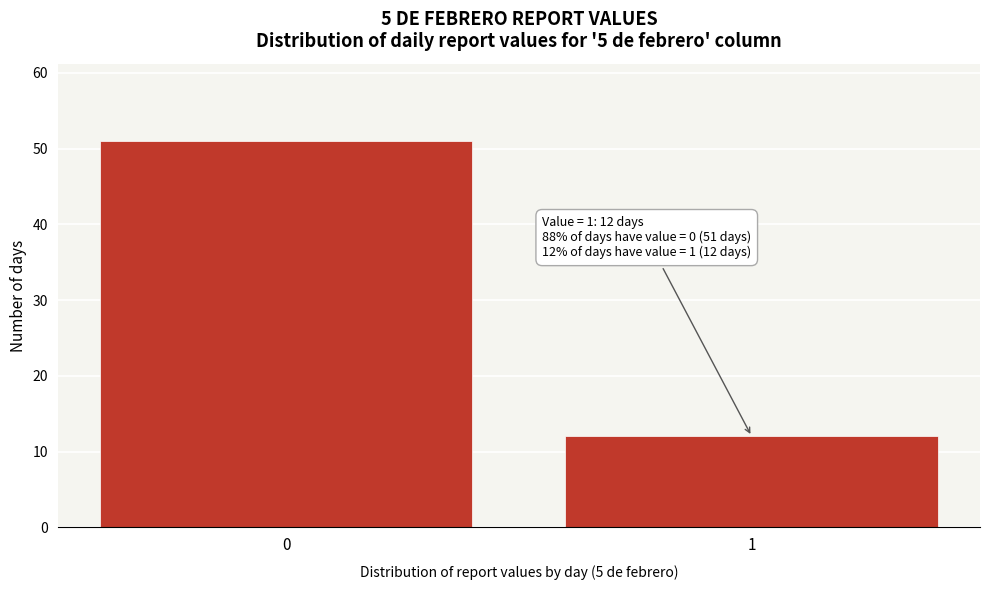

Reading left to right, list all the values displayed in this chart.

0=51	1=12